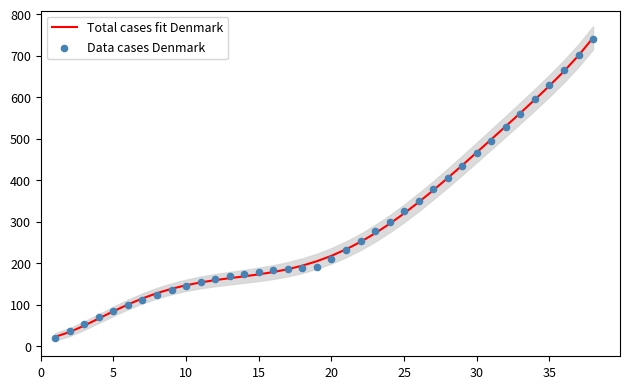

At how many categories does at least one series exceed 475?

8